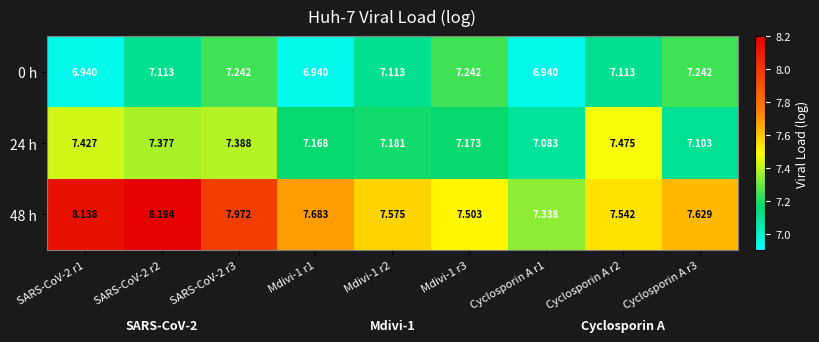

What is the total value across all series at SARS-CoV-2 r1?

22.5